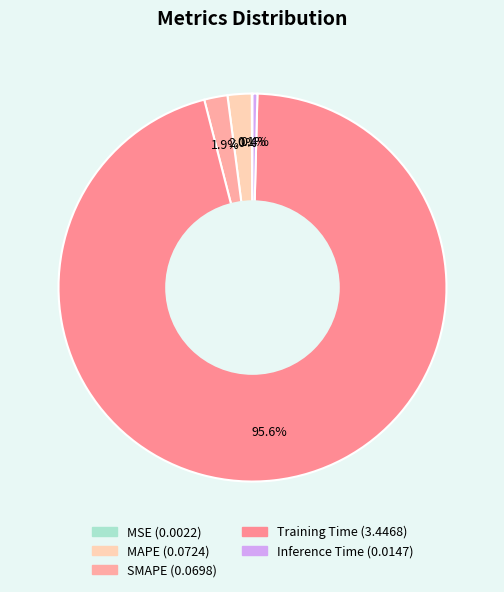

The MSE slice represents 13% of the pie. True or false?

False